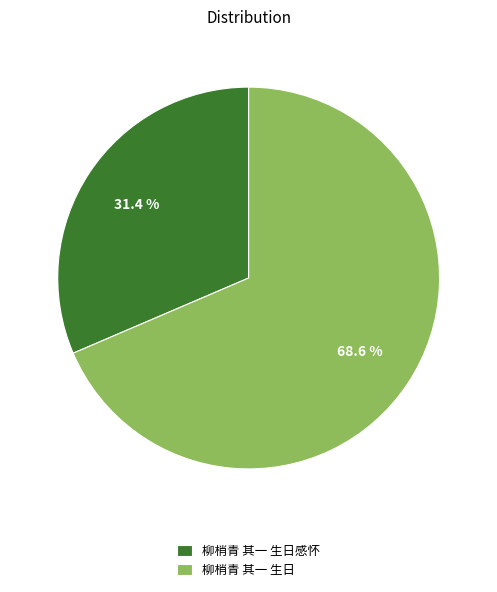

What percentage do 柳梢青 其一 生日 and 柳梢青 其一 生日感怀 together represent?

100.0%